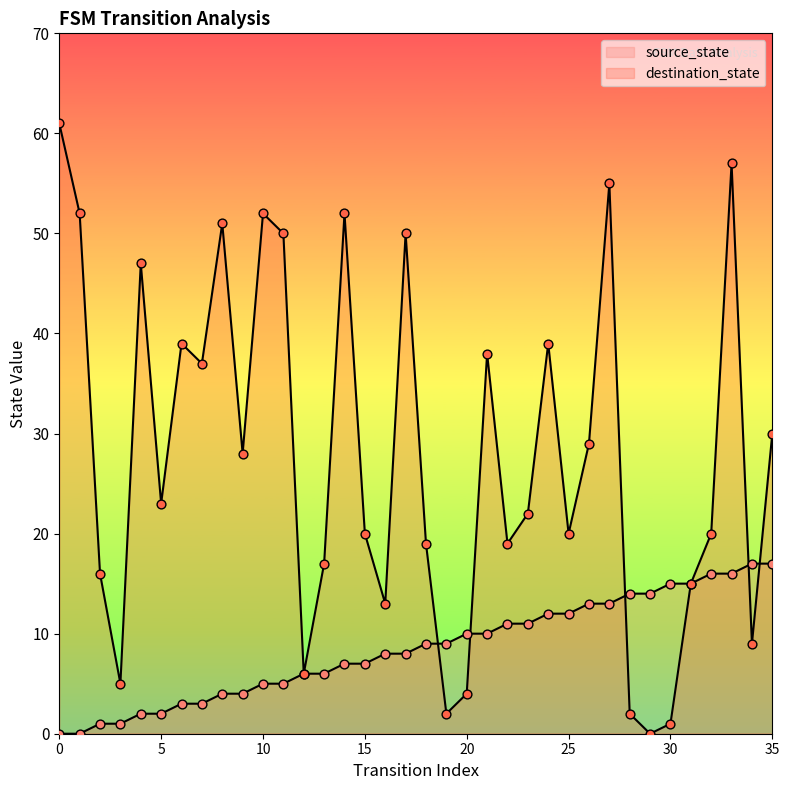

What are all the series names shown in the legend?

source_state, destination_state